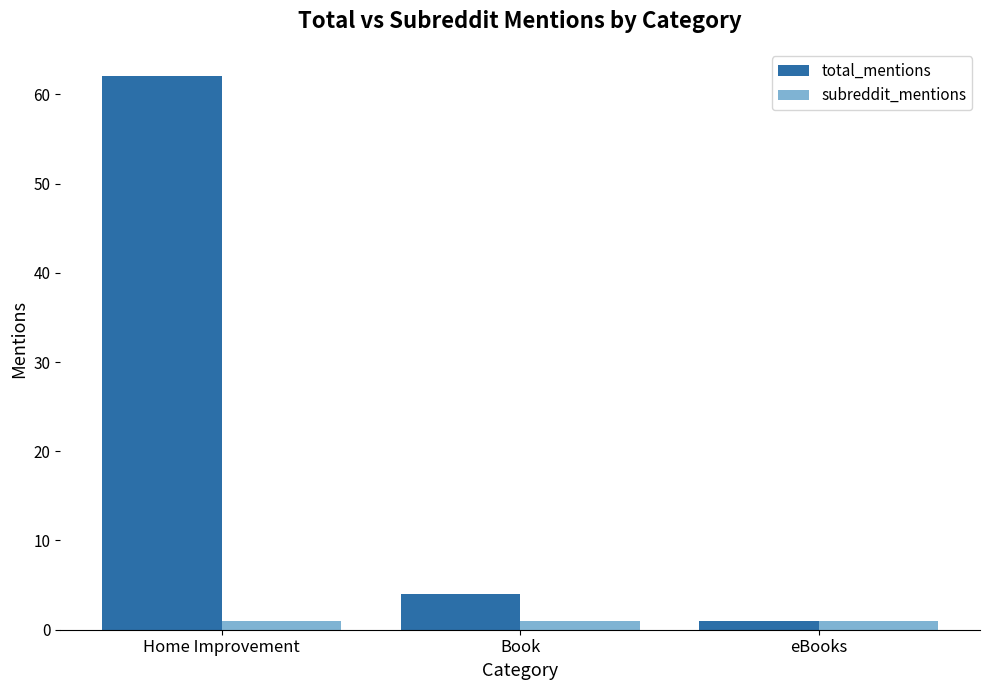

Are the bars grouped side by side (vs. stacked)?

Yes